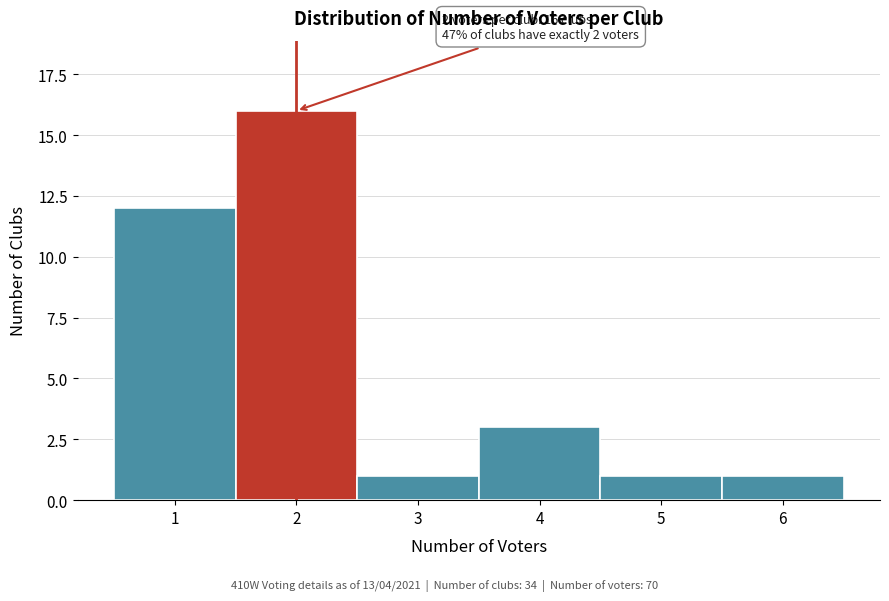

Reading right to left, extract all data points from this chart.

6=1	5=1	4=3	3=1	2=16	1=12